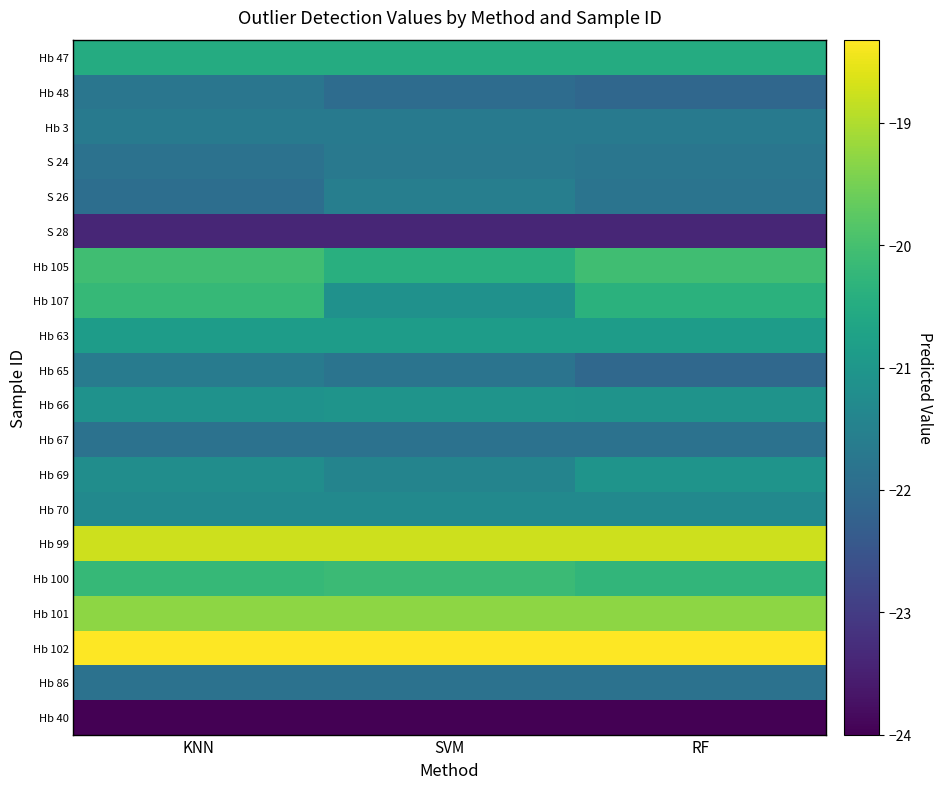

Which series has the widest spread of values?

Hb 107